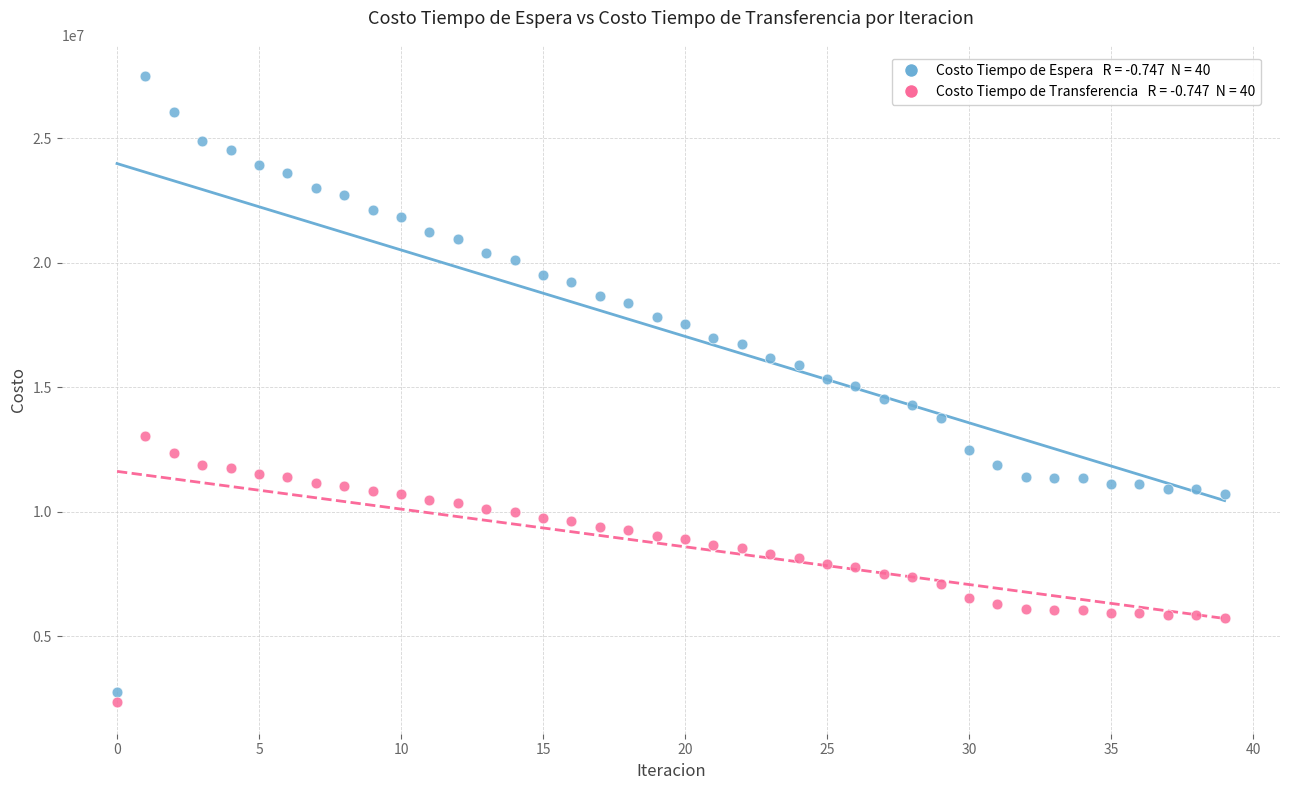

Across all data points, what is the range of Y values (max minus min)?

25140959.2